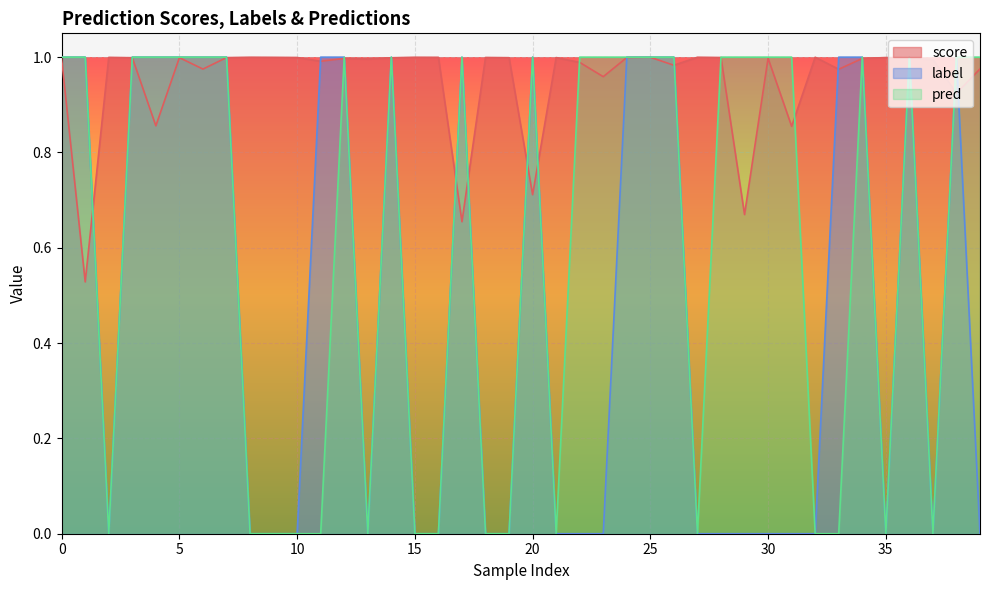

Reading right to left, extract all data points from this chart.

score: 1.0	0.9	1.0	1.0	1.0	1.0	1.0	1.0	0.9	1.0	0.7	1.0	1.0	1.0	1.0	1.0	1.0	1.0	1.0	0.7	1.0	1.0	0.7	1.0	1.0	1.0	1.0	1.0	1.0	1.0	1.0	1.0	1.0	1.0	1.0	0.9	1.0	1.0	0.5	1.0
label: 0.0	1.0	0.0	1.0	0.0	1.0	1.0	0.0	0.0	0.0	0.0	0.0	0.0	1.0	1.0	1.0	0.0	0.0	0.0	1.0	0.0	0.0	1.0	0.0	0.0	1.0	0.0	1.0	1.0	0.0	0.0	0.0	1.0	1.0	1.0	1.0	1.0	0.0	1.0	1.0
pred: 1.0	1.0	0.0	1.0	0.0	1.0	0.0	0.0	1.0	1.0	1.0	1.0	0.0	1.0	1.0	1.0	1.0	1.0	0.0	1.0	0.0	0.0	1.0	0.0	0.0	1.0	0.0	1.0	0.0	0.0	0.0	0.0	1.0	1.0	1.0	1.0	1.0	0.0	1.0	1.0